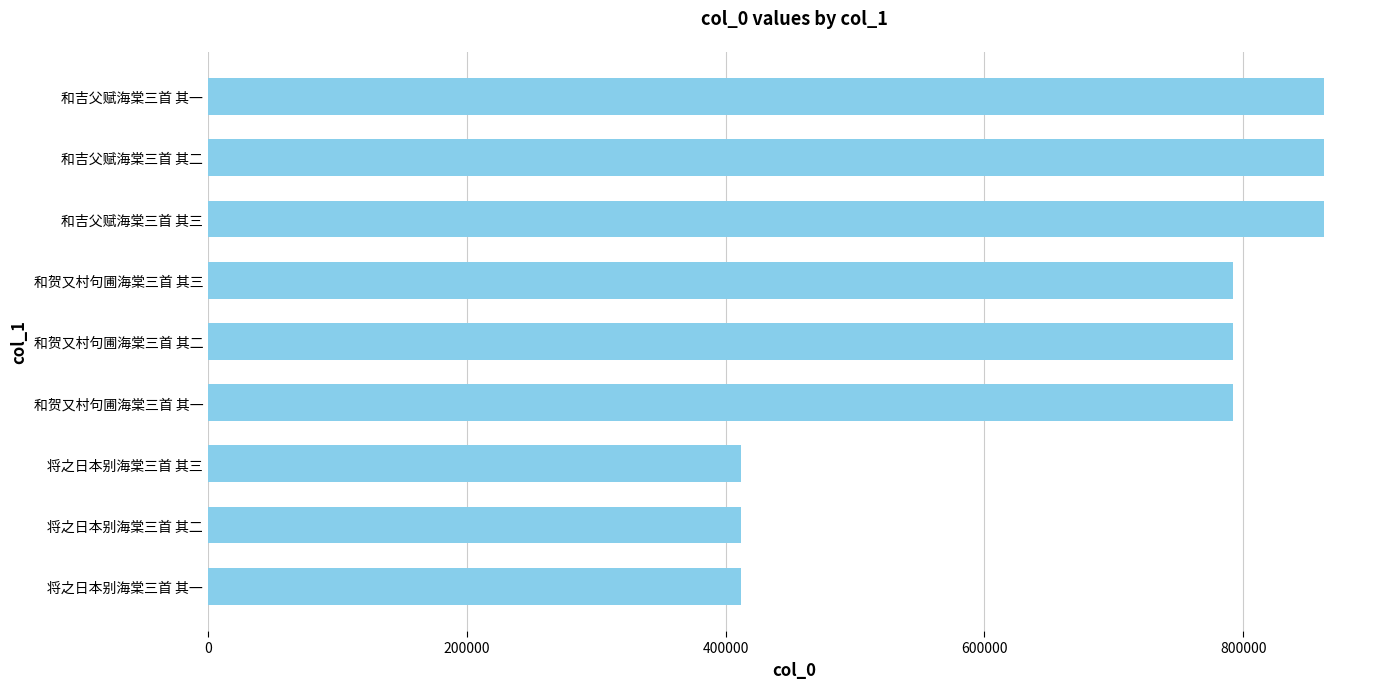

What is the minimum value shown in the chart?

411767